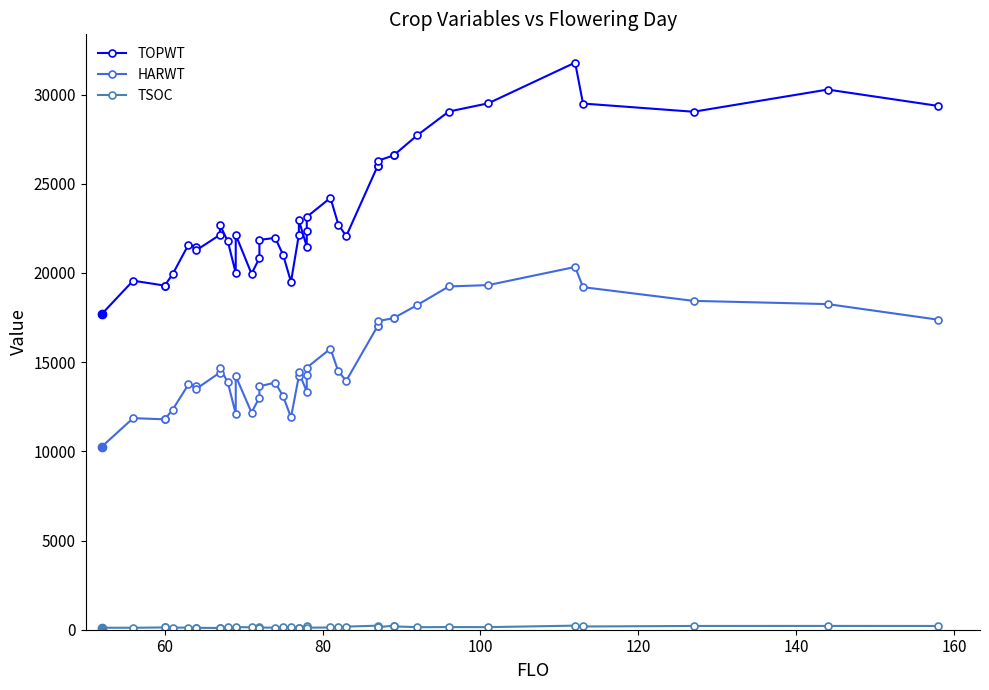

What is the minimum value shown in the chart?

96